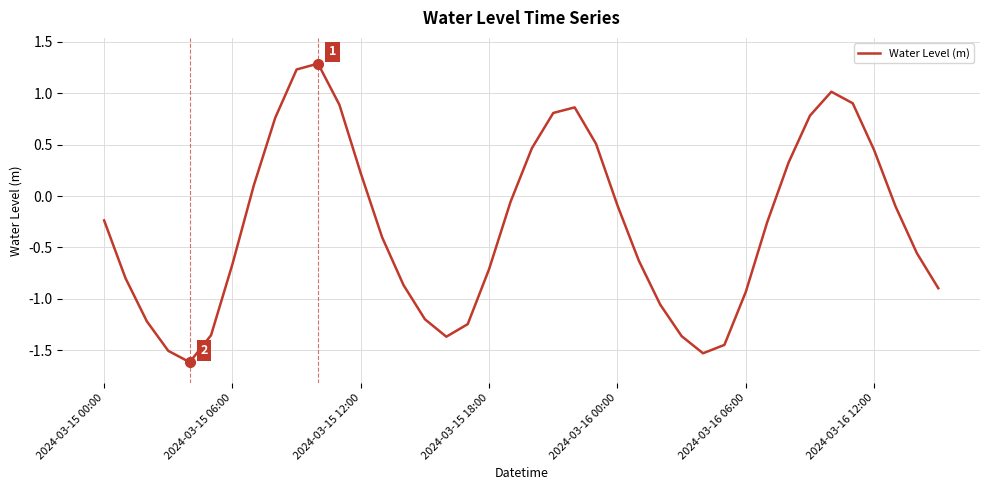

What is the greatest value displayed?

1.3